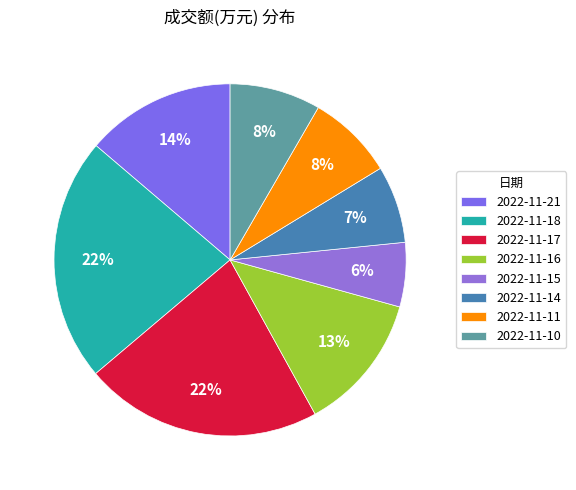

To the nearest percent, what percentage of the pie is 2022-11-21?

14%